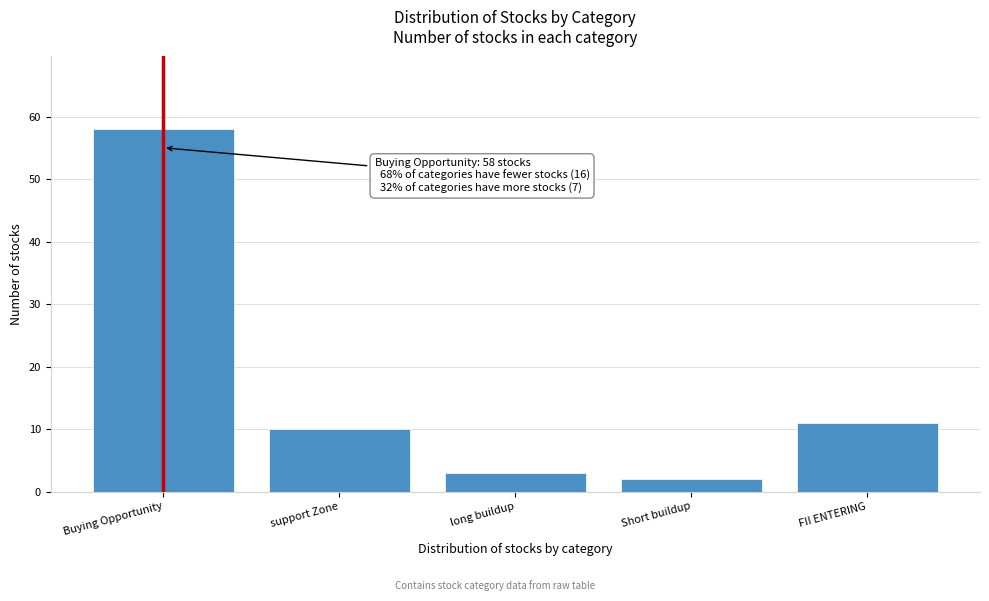

Reading right to left, transcribe all the data shown in this chart.

FII ENTERING=11	Short buildup=2	long buildup=3	support Zone=10	Buying Opportunity=58